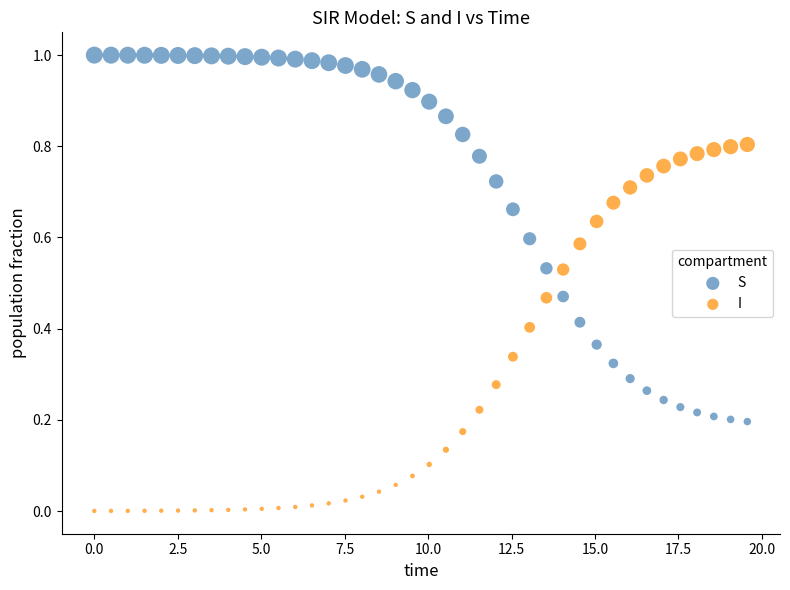

Which series reaches the maximum Y coordinate?

S